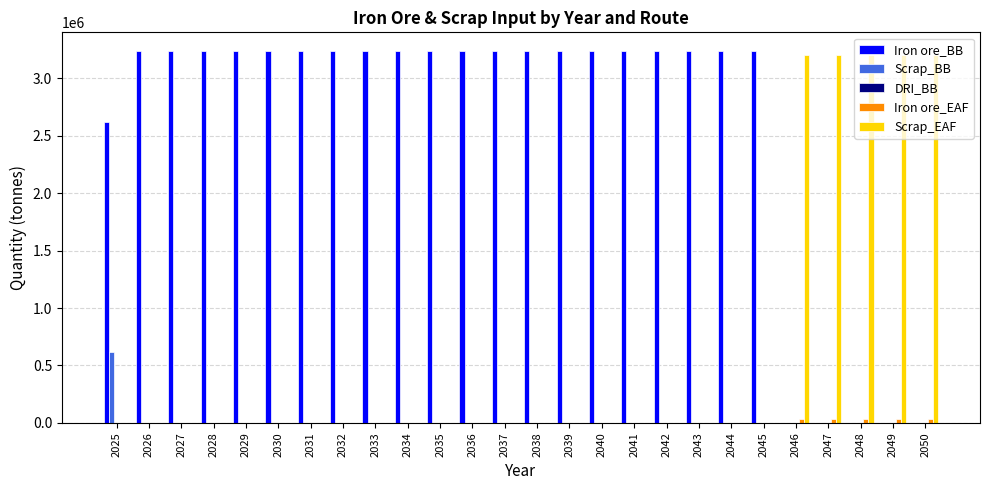

What is the average value of the Scrap_EAF series?

616656